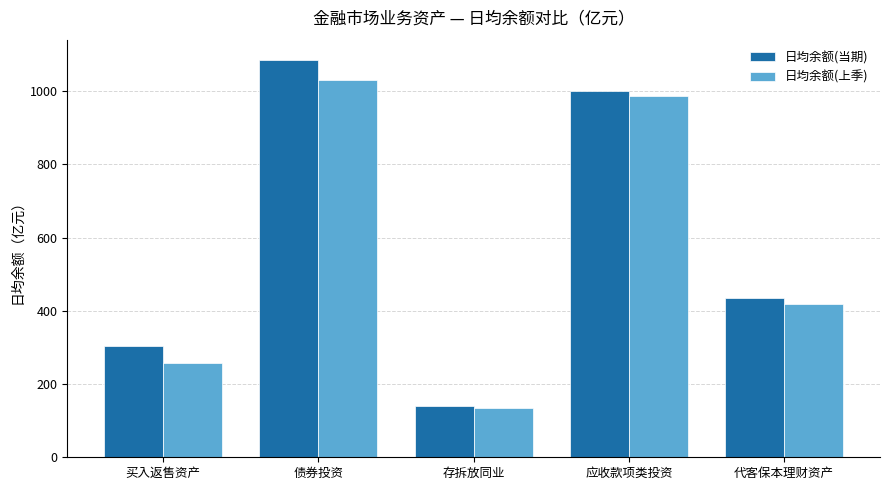

Is it true that 日均余额(当期) equals 1001.8 at 应收款项类投资?

True